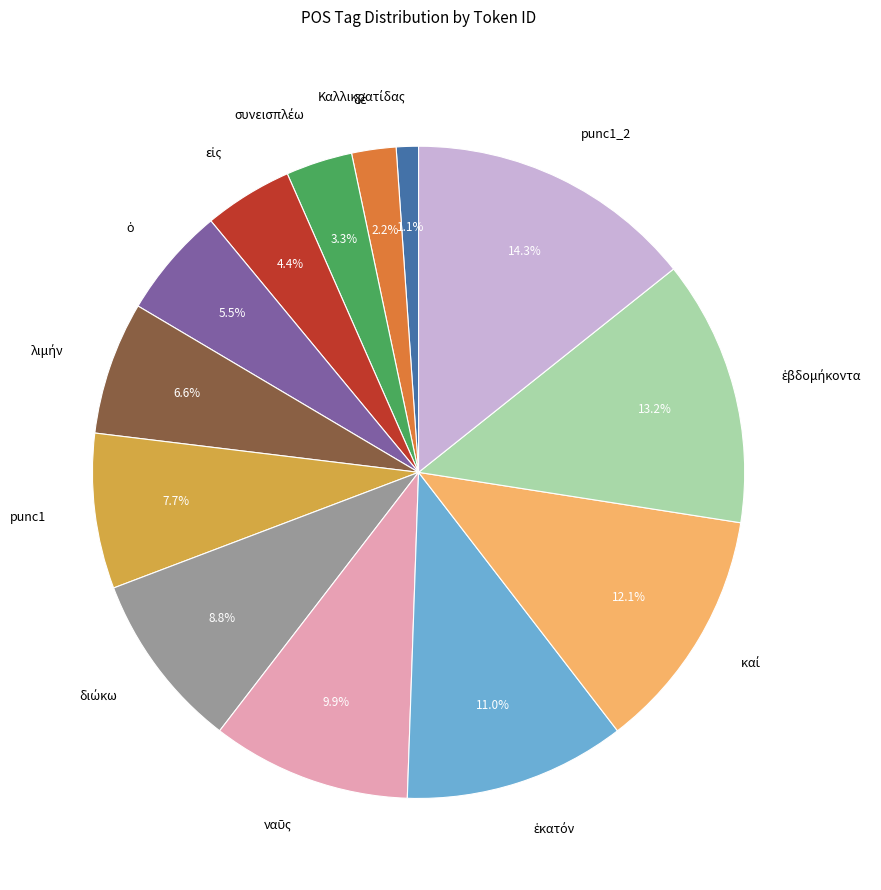

Is there any slice that represents more than half of the pie?

No